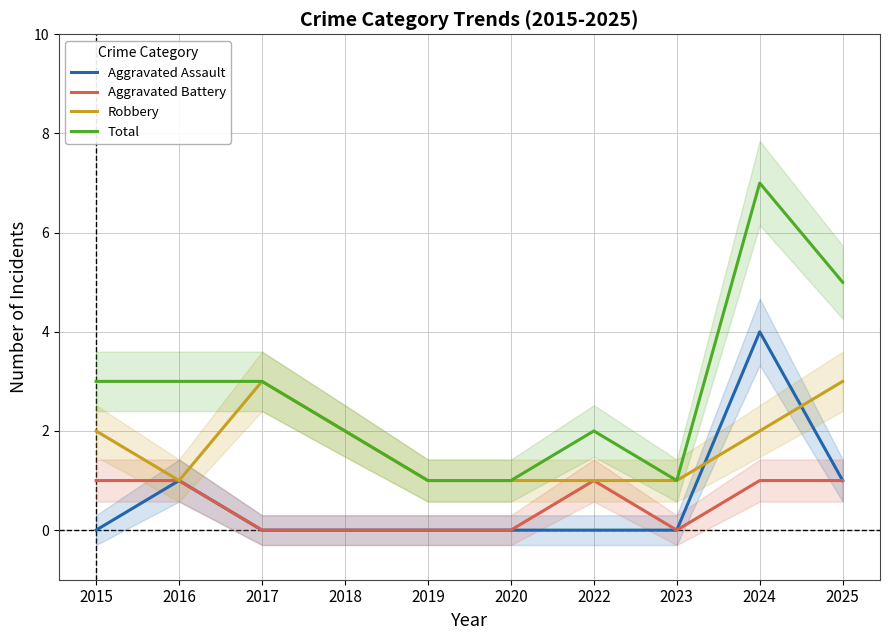

Where is the first local maximum for Aggravated Battery?

2022